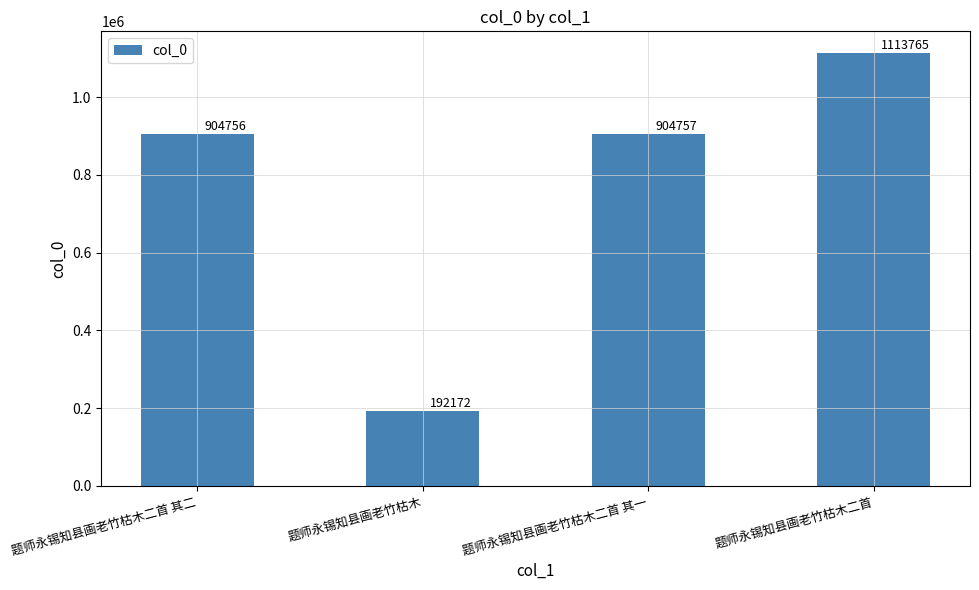

Which category has the highest value across all series?

题师永锡知县画老竹枯木二首